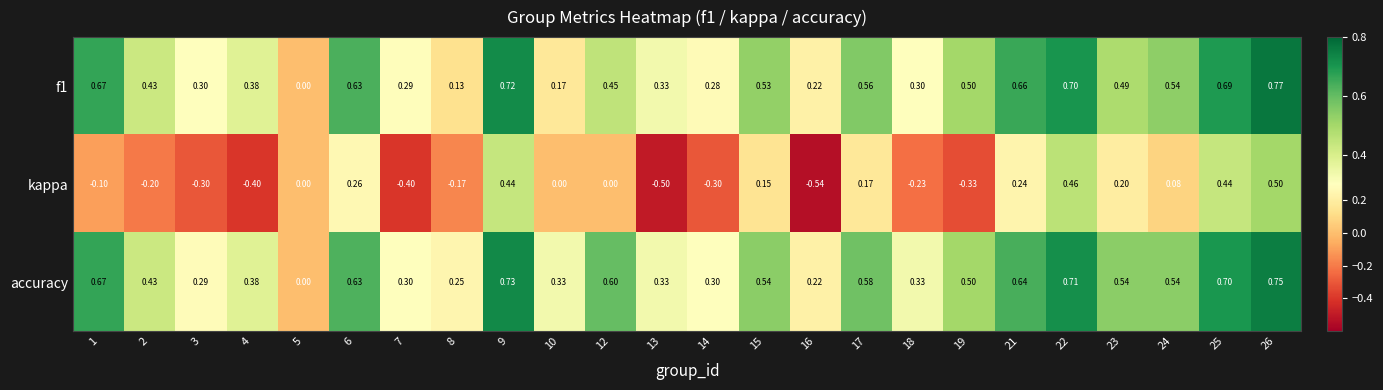

Rank the series by their maximum value, from highest to lowest.

f1, accuracy, kappa